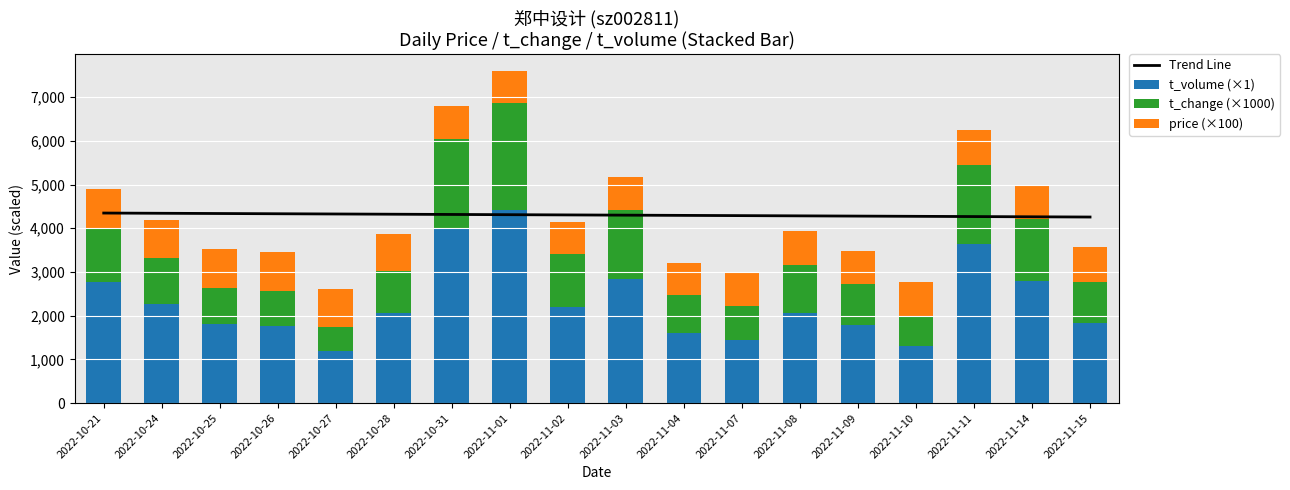

What are all the series names shown in the legend?

Trend Line, t_volume (×1), t_change (×1000), price (×100)